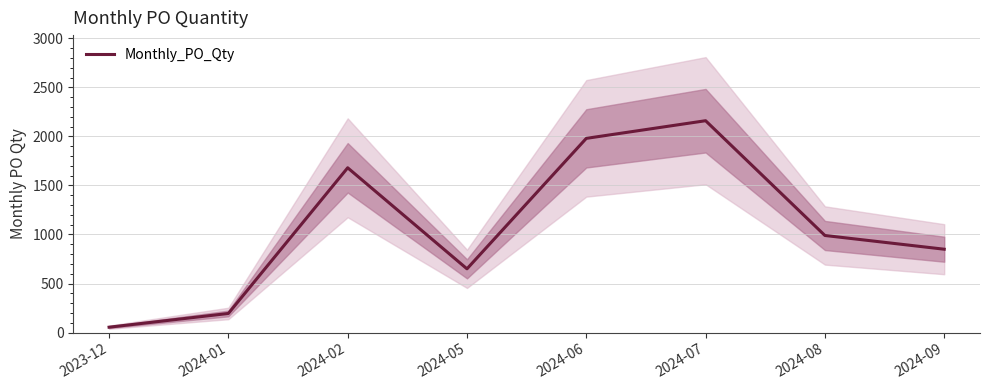

What is the difference between the second highest and second lowest values?

1785